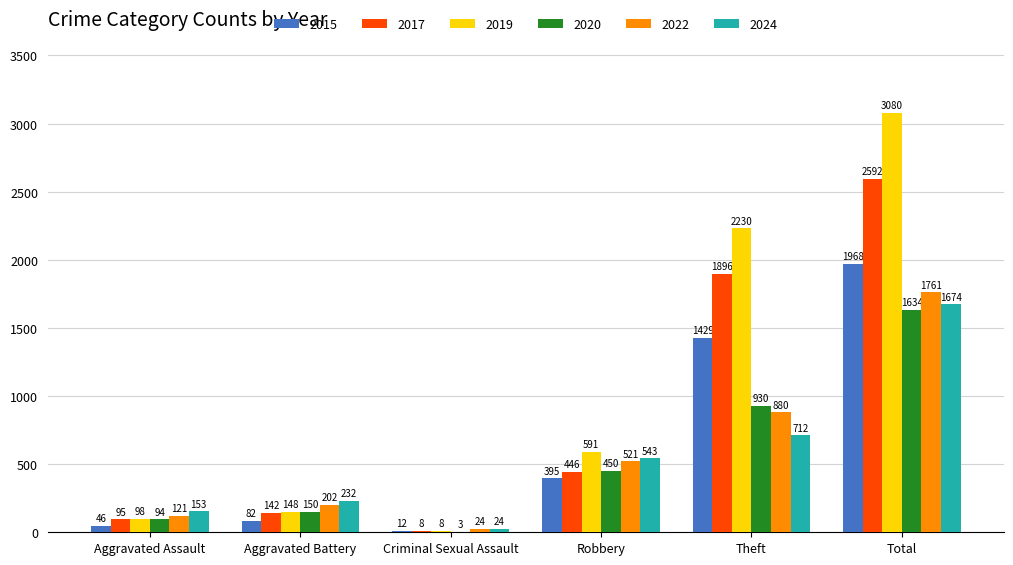

Reading left to right, transcribe all the data shown in this chart.

2015: Aggravated Assault=46	Aggravated Battery=82	Criminal Sexual Assault=12	Robbery=395	Theft=1429	Total=1968
2017: Aggravated Assault=95	Aggravated Battery=142	Criminal Sexual Assault=8	Robbery=446	Theft=1896	Total=2592
2019: Aggravated Assault=98	Aggravated Battery=148	Criminal Sexual Assault=8	Robbery=591	Theft=2230	Total=3080
2020: Aggravated Assault=94	Aggravated Battery=150	Criminal Sexual Assault=3	Robbery=450	Theft=930	Total=1634
2022: Aggravated Assault=121	Aggravated Battery=202	Criminal Sexual Assault=24	Robbery=521	Theft=880	Total=1761
2024: Aggravated Assault=153	Aggravated Battery=232	Criminal Sexual Assault=24	Robbery=543	Theft=712	Total=1674